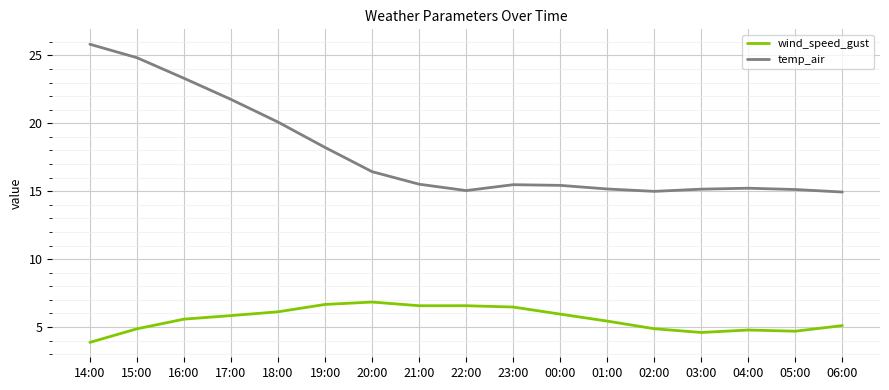

The value of wind_speed_gust at 19:00 is 1.8. True or false?

False